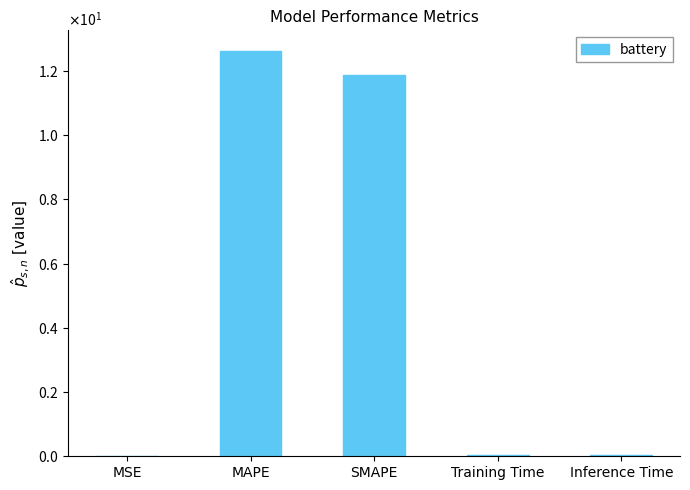

Rank the categories by value from highest to lowest.

MAPE, SMAPE, Inference Time, Training Time, MSE